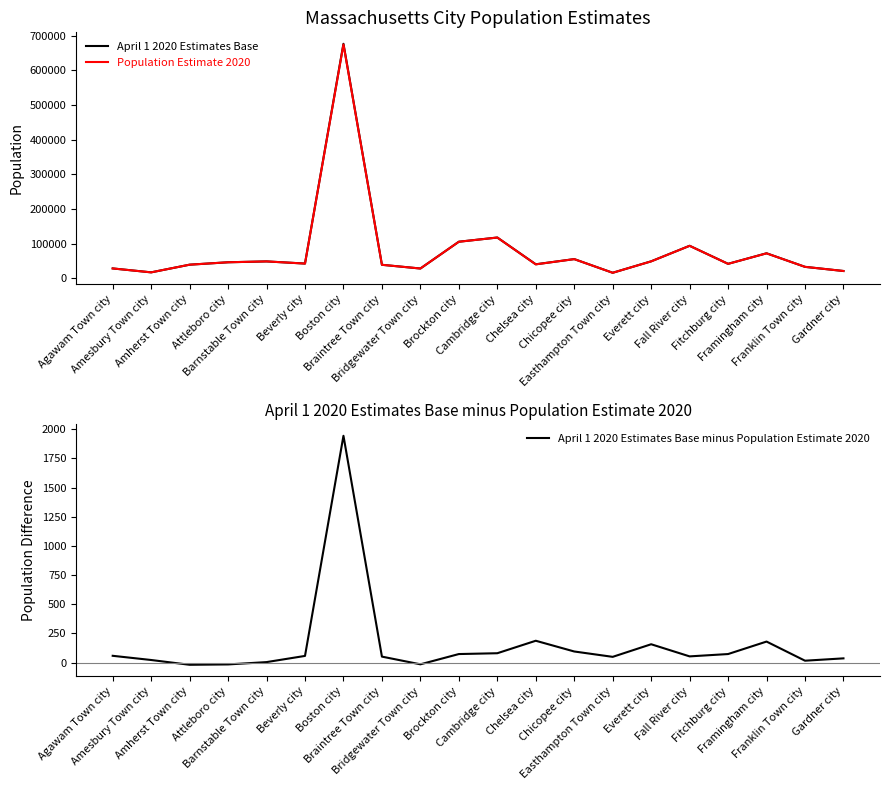

Which series changed the most between Amherst Town city and Braintree Town city?

Population Estimate 2020